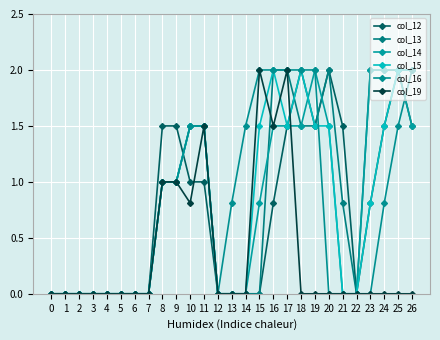

How many lines are shown in the chart?

6